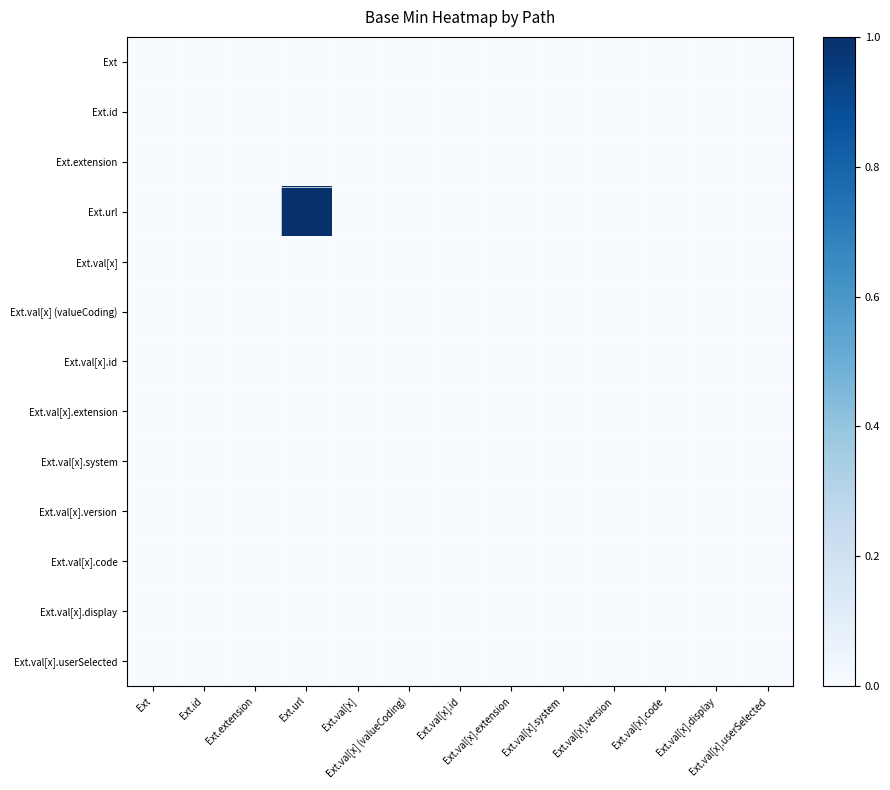

Reading left to right, what are all the values shown in this chart?

Ext: Ext=0	Ext.id=0	Ext.extension=0	Ext.url=0	Ext.val[x]=0	Ext.val[x] (valueCoding)=0	Ext.val[x].id=0	Ext.val[x].extension=0	Ext.val[x].system=0	Ext.val[x].version=0	Ext.val[x].code=0	Ext.val[x].display=0	Ext.val[x].userSelected=0
Ext.id: Ext=0	Ext.id=0	Ext.extension=0	Ext.url=0	Ext.val[x]=0	Ext.val[x] (valueCoding)=0	Ext.val[x].id=0	Ext.val[x].extension=0	Ext.val[x].system=0	Ext.val[x].version=0	Ext.val[x].code=0	Ext.val[x].display=0	Ext.val[x].userSelected=0
Ext.extension: Ext=0	Ext.id=0	Ext.extension=0	Ext.url=0	Ext.val[x]=0	Ext.val[x] (valueCoding)=0	Ext.val[x].id=0	Ext.val[x].extension=0	Ext.val[x].system=0	Ext.val[x].version=0	Ext.val[x].code=0	Ext.val[x].display=0	Ext.val[x].userSelected=0
Ext.url: Ext=0	Ext.id=0	Ext.extension=0	Ext.url=1	Ext.val[x]=0	Ext.val[x] (valueCoding)=0	Ext.val[x].id=0	Ext.val[x].extension=0	Ext.val[x].system=0	Ext.val[x].version=0	Ext.val[x].code=0	Ext.val[x].display=0	Ext.val[x].userSelected=0
Ext.val[x]: Ext=0	Ext.id=0	Ext.extension=0	Ext.url=0	Ext.val[x]=0	Ext.val[x] (valueCoding)=0	Ext.val[x].id=0	Ext.val[x].extension=0	Ext.val[x].system=0	Ext.val[x].version=0	Ext.val[x].code=0	Ext.val[x].display=0	Ext.val[x].userSelected=0
Ext.val[x] (valueCoding): Ext=0	Ext.id=0	Ext.extension=0	Ext.url=0	Ext.val[x]=0	Ext.val[x] (valueCoding)=0	Ext.val[x].id=0	Ext.val[x].extension=0	Ext.val[x].system=0	Ext.val[x].version=0	Ext.val[x].code=0	Ext.val[x].display=0	Ext.val[x].userSelected=0
Ext.val[x].id: Ext=0	Ext.id=0	Ext.extension=0	Ext.url=0	Ext.val[x]=0	Ext.val[x] (valueCoding)=0	Ext.val[x].id=0	Ext.val[x].extension=0	Ext.val[x].system=0	Ext.val[x].version=0	Ext.val[x].code=0	Ext.val[x].display=0	Ext.val[x].userSelected=0
Ext.val[x].extension: Ext=0	Ext.id=0	Ext.extension=0	Ext.url=0	Ext.val[x]=0	Ext.val[x] (valueCoding)=0	Ext.val[x].id=0	Ext.val[x].extension=0	Ext.val[x].system=0	Ext.val[x].version=0	Ext.val[x].code=0	Ext.val[x].display=0	Ext.val[x].userSelected=0
Ext.val[x].system: Ext=0	Ext.id=0	Ext.extension=0	Ext.url=0	Ext.val[x]=0	Ext.val[x] (valueCoding)=0	Ext.val[x].id=0	Ext.val[x].extension=0	Ext.val[x].system=0	Ext.val[x].version=0	Ext.val[x].code=0	Ext.val[x].display=0	Ext.val[x].userSelected=0
Ext.val[x].version: Ext=0	Ext.id=0	Ext.extension=0	Ext.url=0	Ext.val[x]=0	Ext.val[x] (valueCoding)=0	Ext.val[x].id=0	Ext.val[x].extension=0	Ext.val[x].system=0	Ext.val[x].version=0	Ext.val[x].code=0	Ext.val[x].display=0	Ext.val[x].userSelected=0
Ext.val[x].code: Ext=0	Ext.id=0	Ext.extension=0	Ext.url=0	Ext.val[x]=0	Ext.val[x] (valueCoding)=0	Ext.val[x].id=0	Ext.val[x].extension=0	Ext.val[x].system=0	Ext.val[x].version=0	Ext.val[x].code=0	Ext.val[x].display=0	Ext.val[x].userSelected=0
Ext.val[x].display: Ext=0	Ext.id=0	Ext.extension=0	Ext.url=0	Ext.val[x]=0	Ext.val[x] (valueCoding)=0	Ext.val[x].id=0	Ext.val[x].extension=0	Ext.val[x].system=0	Ext.val[x].version=0	Ext.val[x].code=0	Ext.val[x].display=0	Ext.val[x].userSelected=0
Ext.val[x].userSelected: Ext=0	Ext.id=0	Ext.extension=0	Ext.url=0	Ext.val[x]=0	Ext.val[x] (valueCoding)=0	Ext.val[x].id=0	Ext.val[x].extension=0	Ext.val[x].system=0	Ext.val[x].version=0	Ext.val[x].code=0	Ext.val[x].display=0	Ext.val[x].userSelected=0